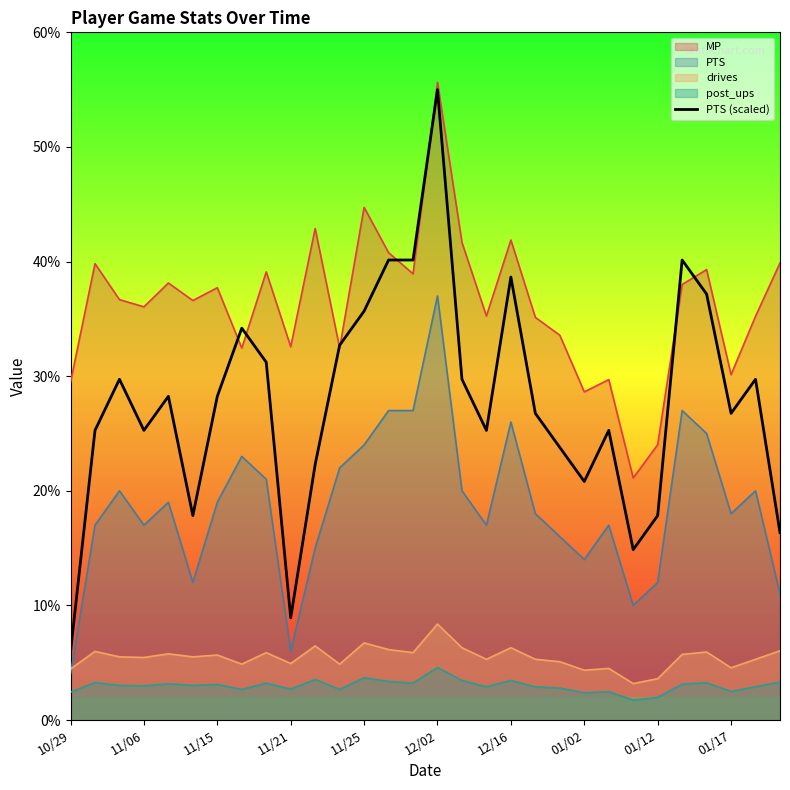

How many lines are shown in the chart?

5